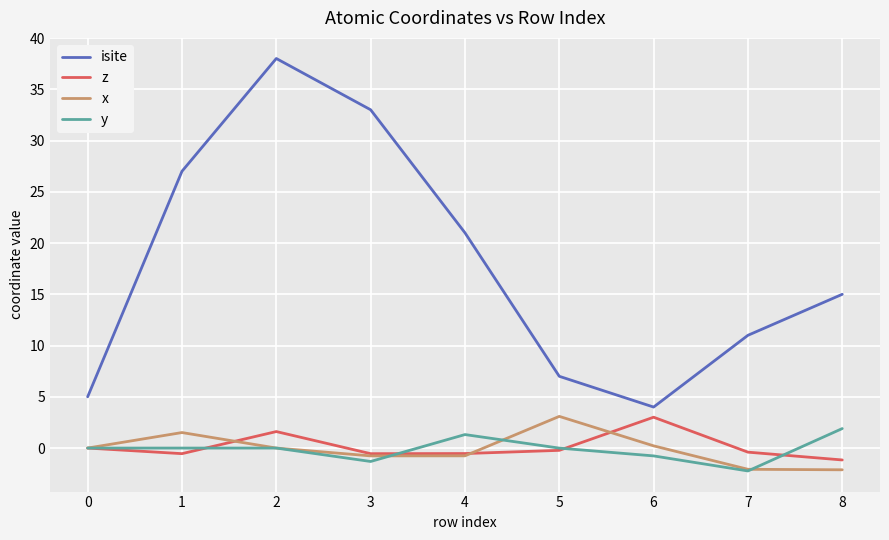

What is the total value across all series at 6?

6.5